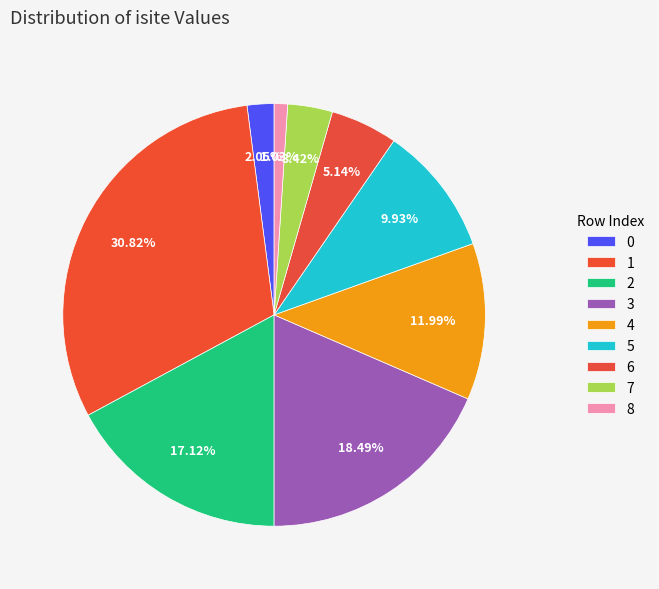

To the nearest percent, what is the difference between the largest and smallest slice percentages?

30%